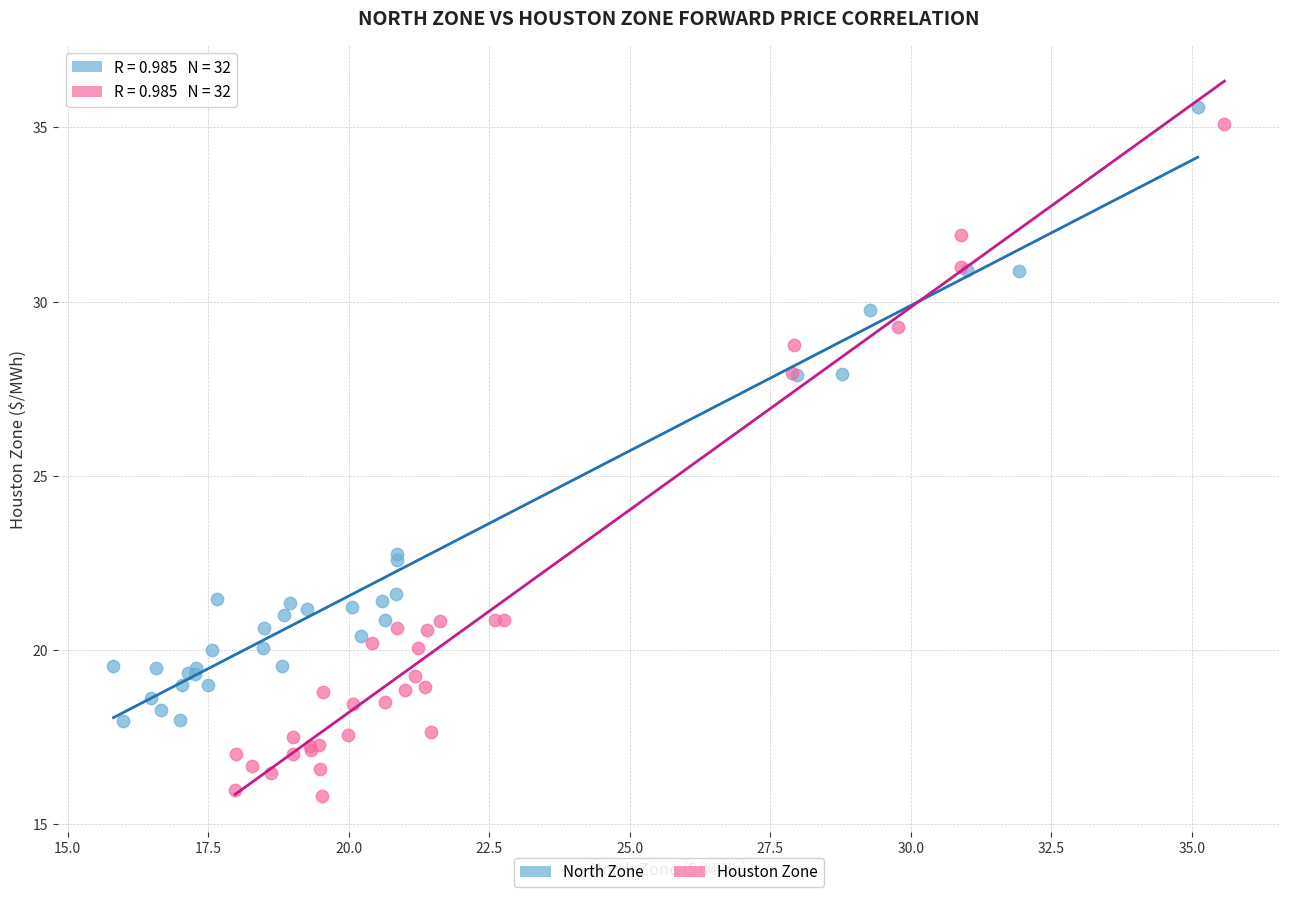

Which series contains the lowest Y value?

Houston Zone